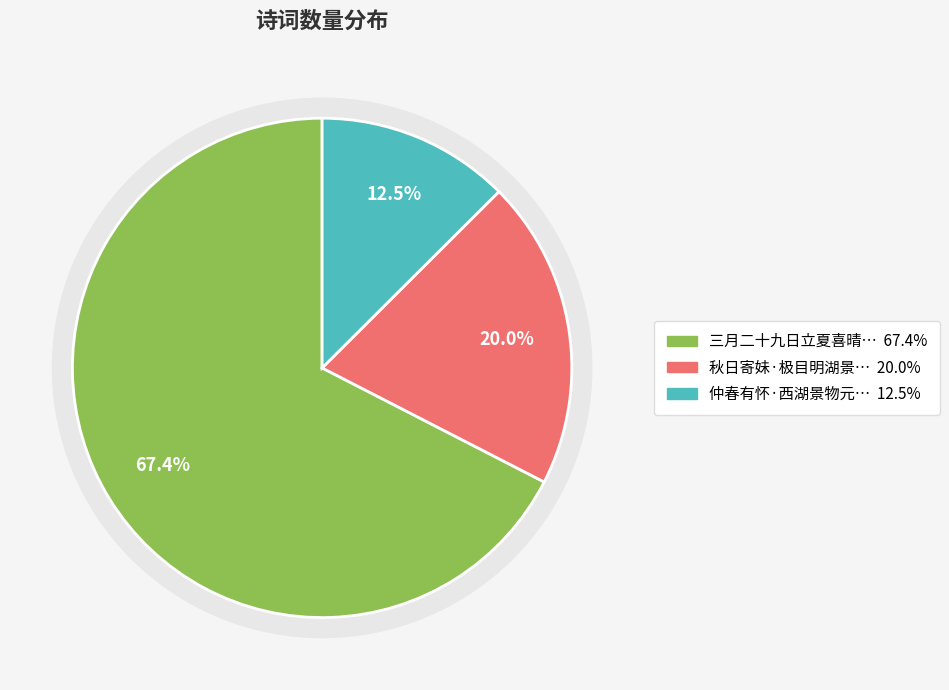

Which category has the biggest portion of the pie?

三月二十九日立夏喜晴稍有自适意有自旧京来者问钱湖景物又复怅然